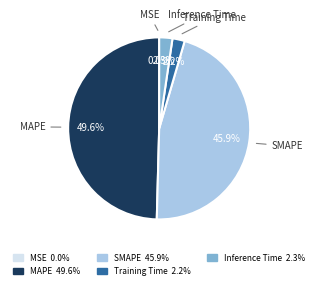

Does Inference Time 2.3% account for over 50% of the chart?

No